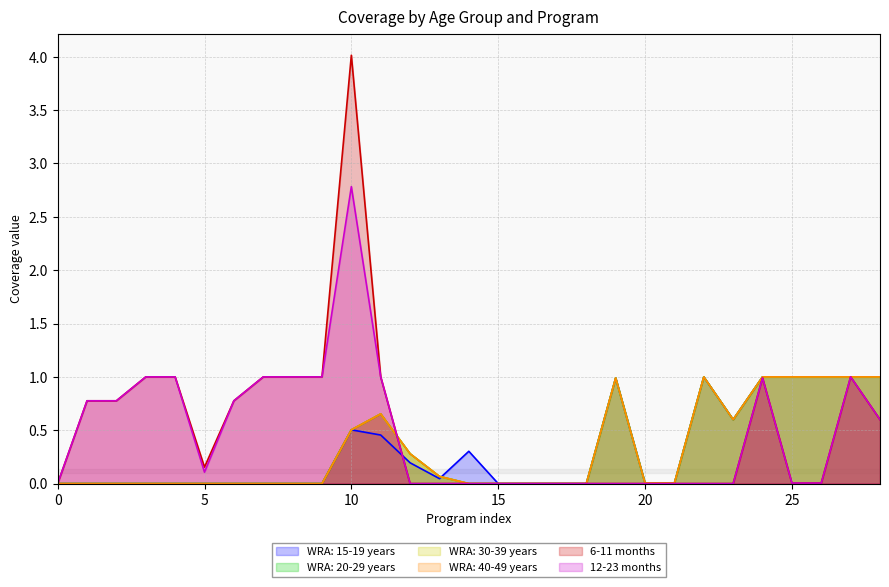

What is the label of the 17th point from the left?

16